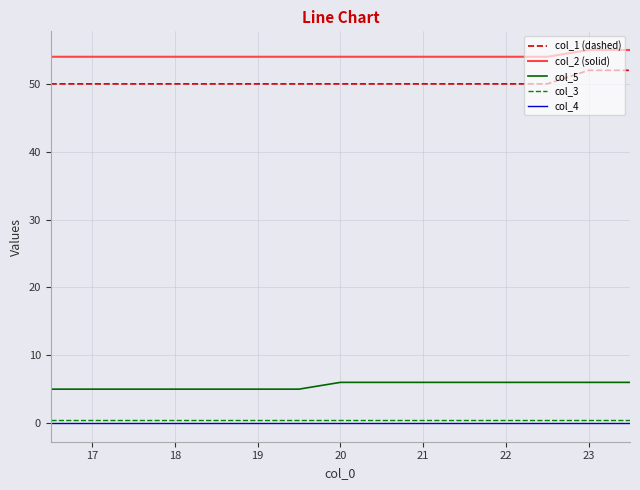

Which series has the largest total across all categories?

col_2 (solid)